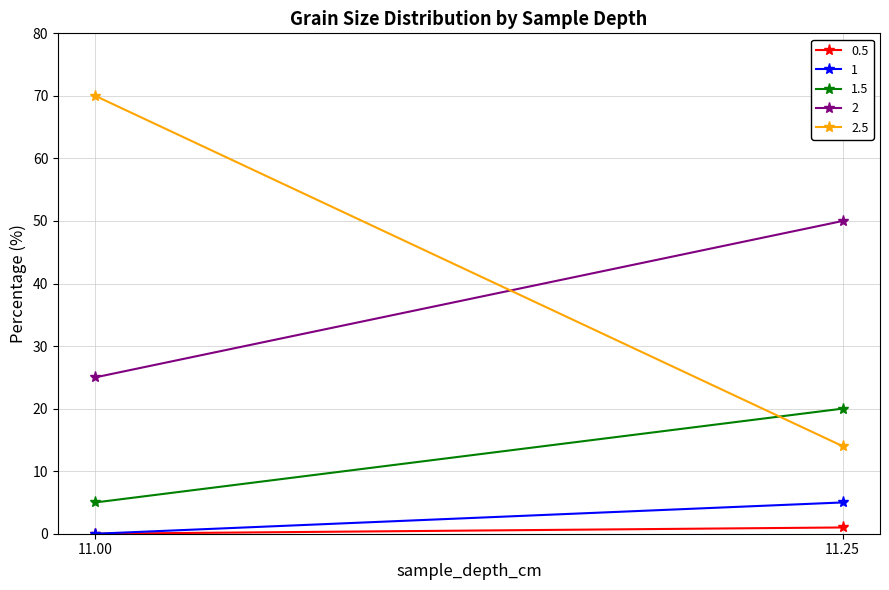

Reading left to right, transcribe all the data shown in this chart.

0.5: 11=0	11.25=1
1: 11=0	11.25=5
1.5: 11=5	11.25=20
2: 11=25	11.25=50
2.5: 11=70	11.25=14